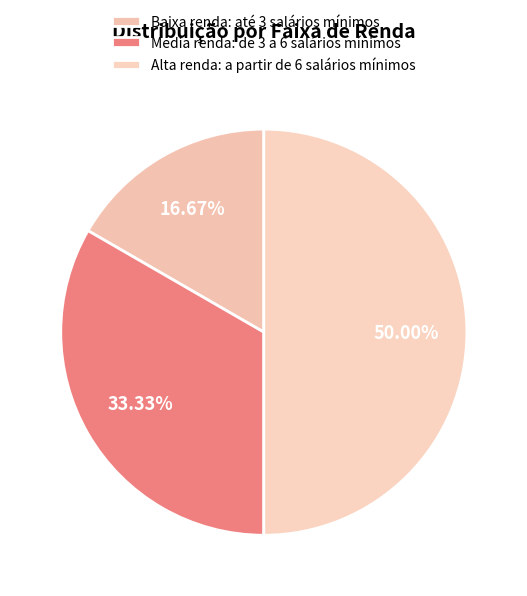

Combined, do Media renda: de 3 a 6 salários mínimos and Baixa renda: até 3 salários mínimos account for over 50%?

No